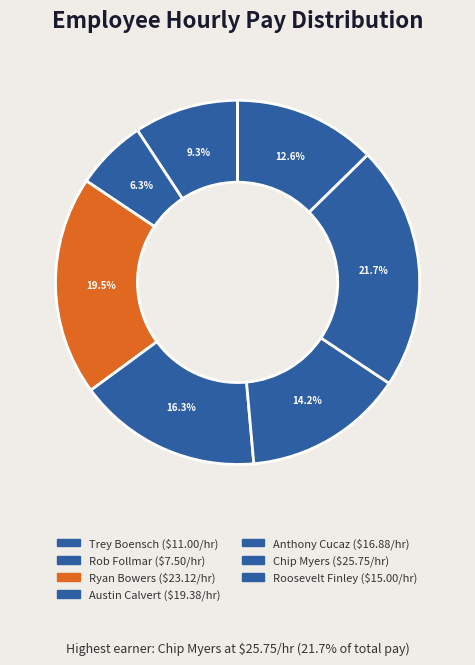

Is Chip Myers the majority of the pie?

No